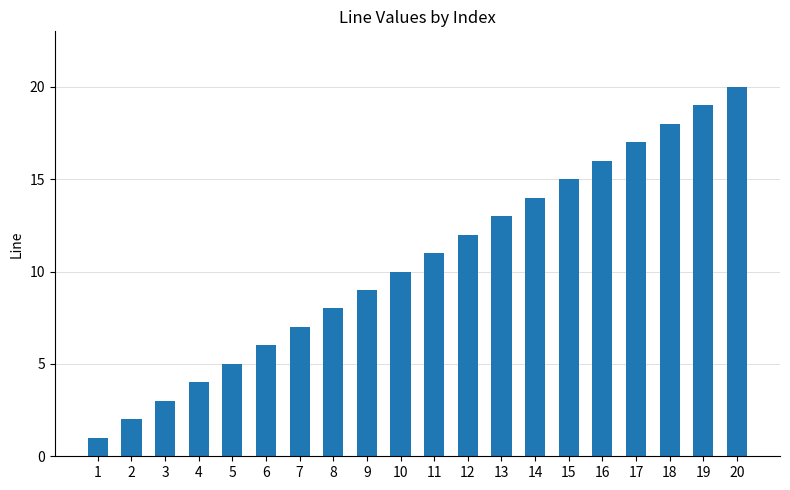

Reading left to right, what are all the values shown in this chart?

1=1	2=2	3=3	4=4	5=5	6=6	7=7	8=8	9=9	10=10	11=11	12=12	13=13	14=14	15=15	16=16	17=17	18=18	19=19	20=20